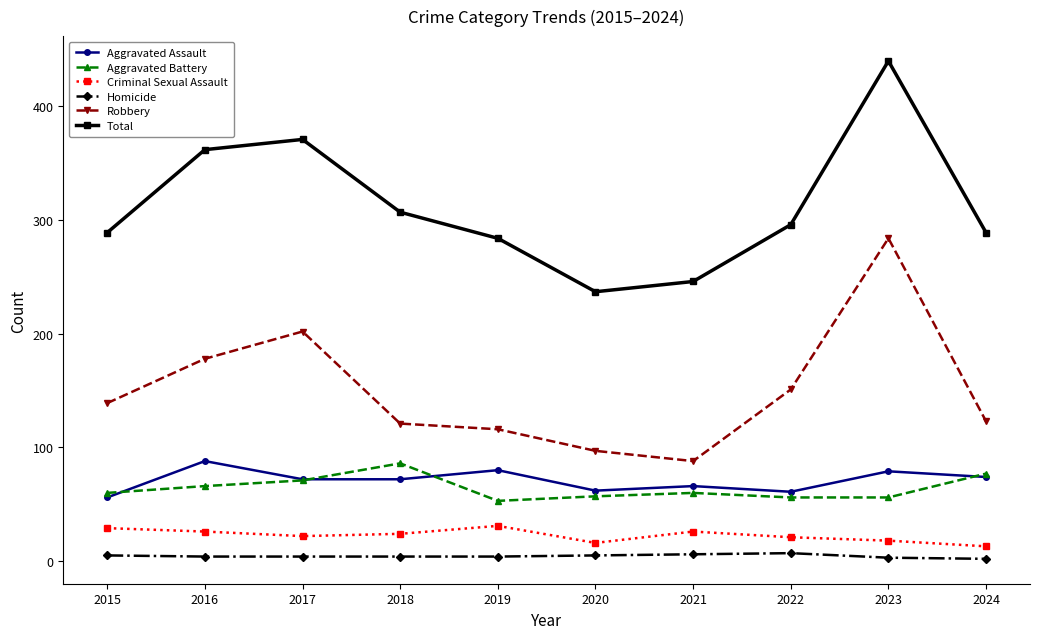

How many lines are shown in the chart?

6